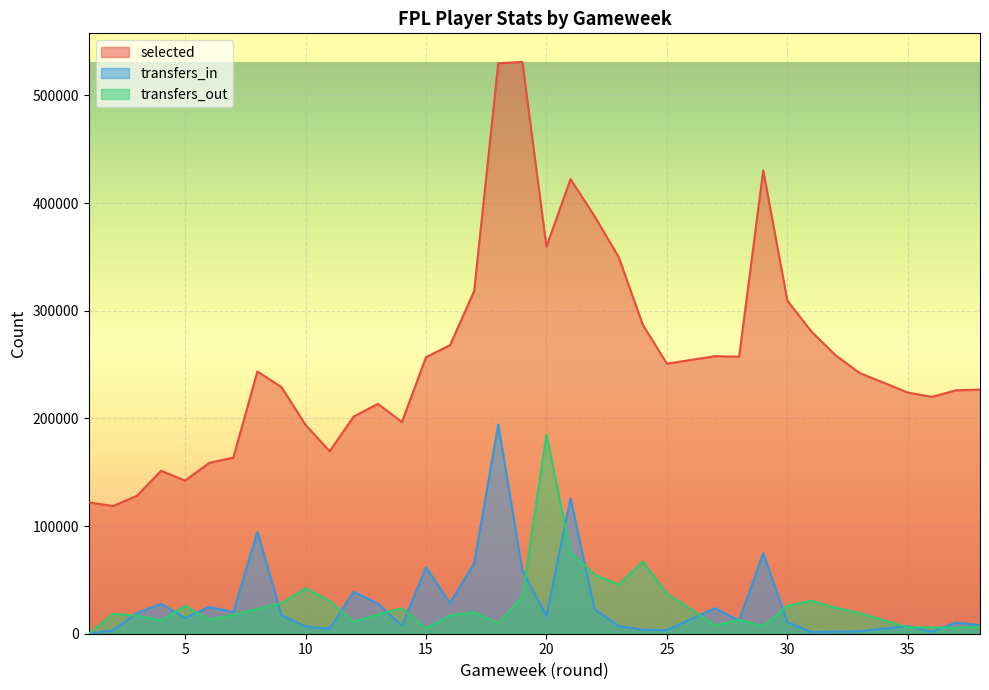

Is the value of transfers_in at 8 greater than the value of selected at 22?

No